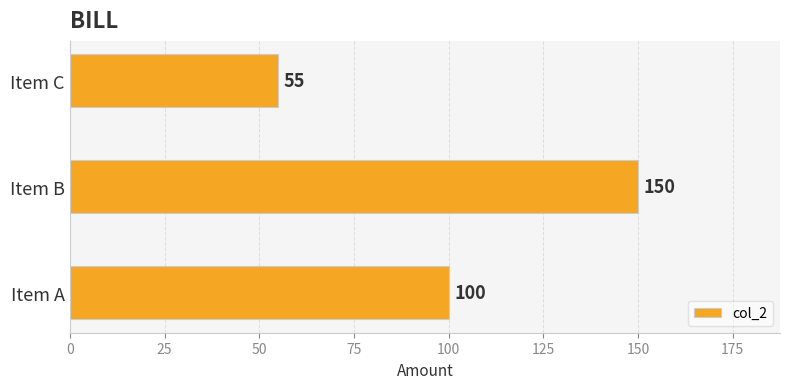

What is the minimum value shown in the chart?

55